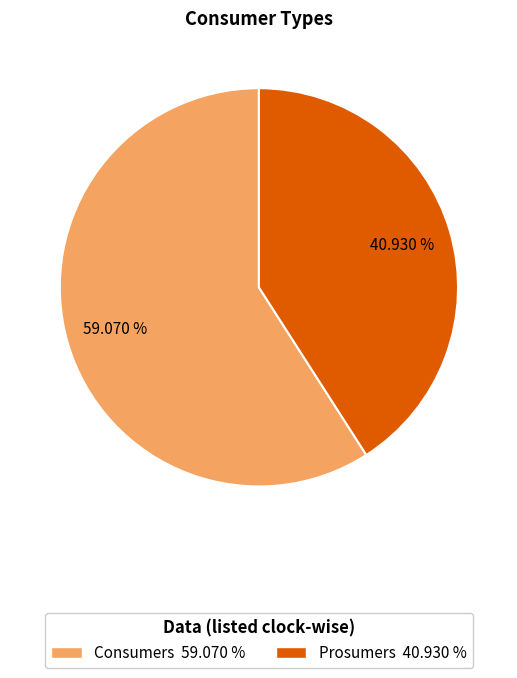

Does Prosumers account for over 50% of the chart?

No